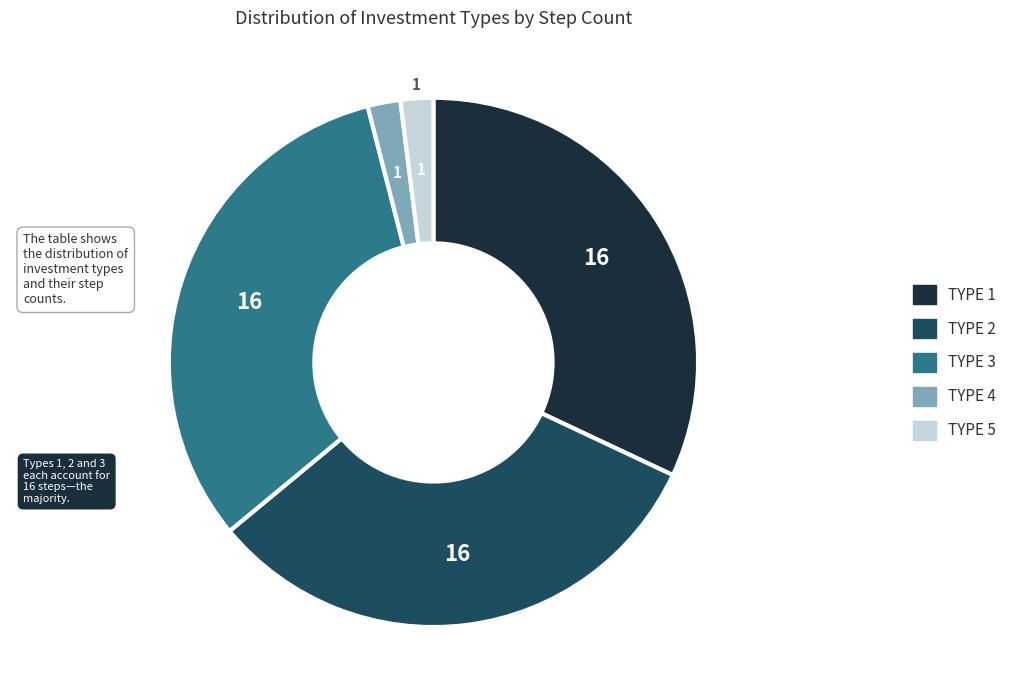

Does any single category account for the majority?

No